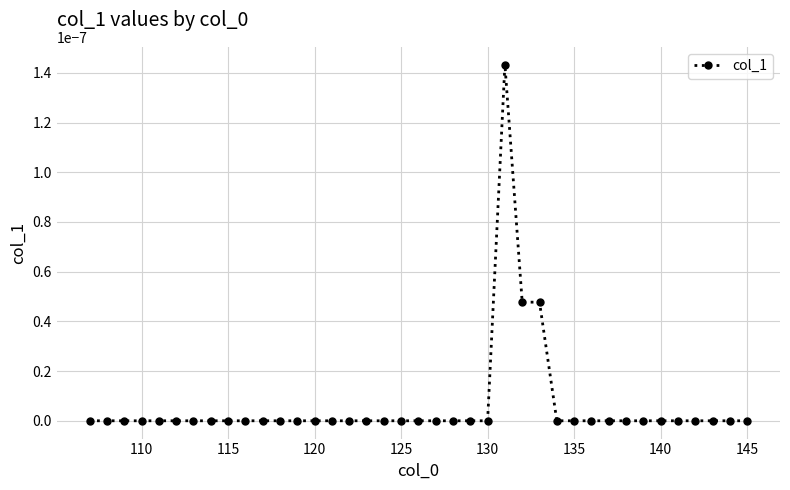

How many data points does each series have?

39